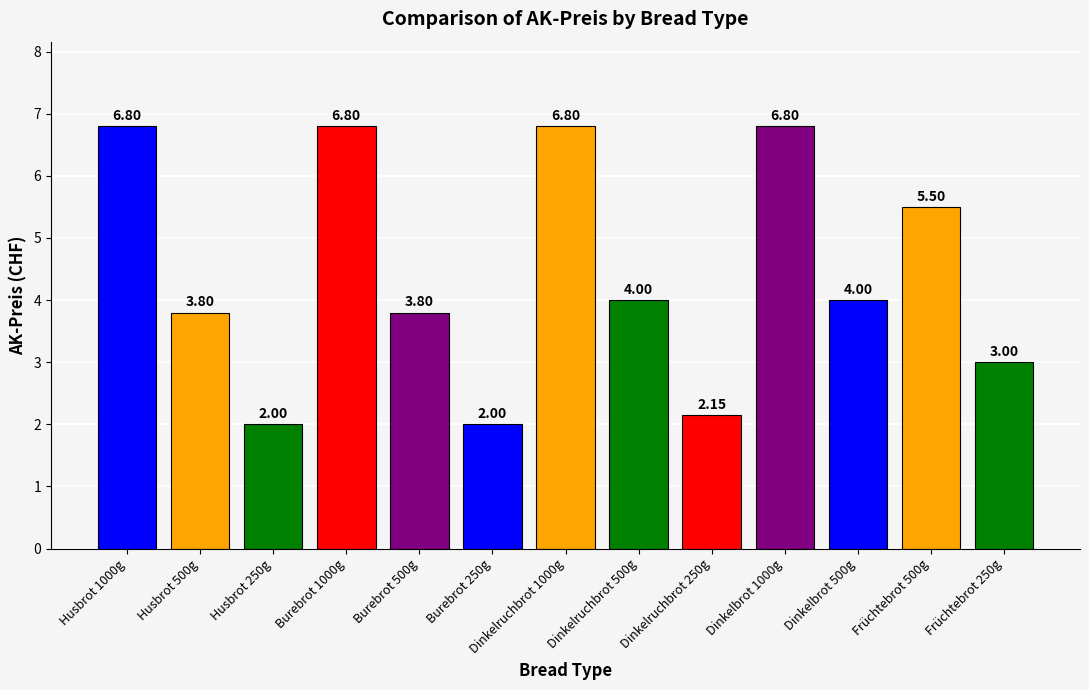

What is the difference between the maximum and minimum values?

4.8